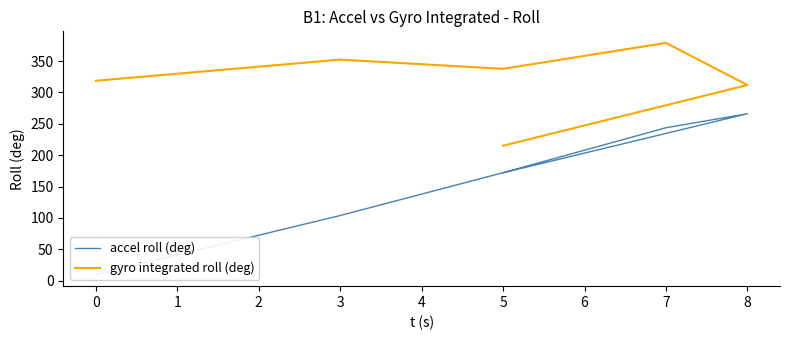

Is it true that accel roll (deg) equals 24.0 at 3?

False